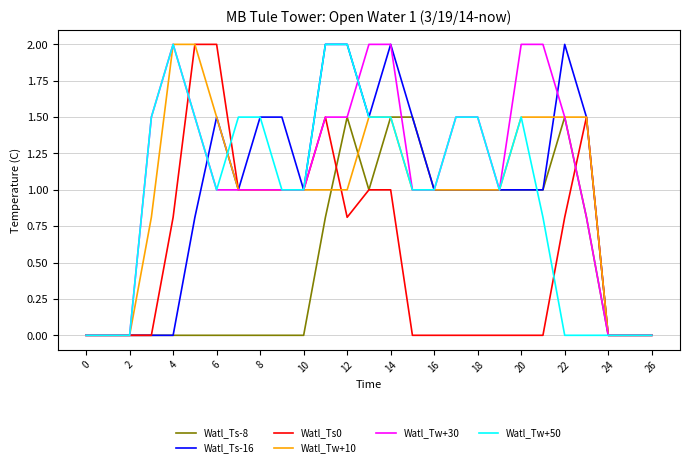

Which series has the largest total across all categories?

Watl_Tw+30